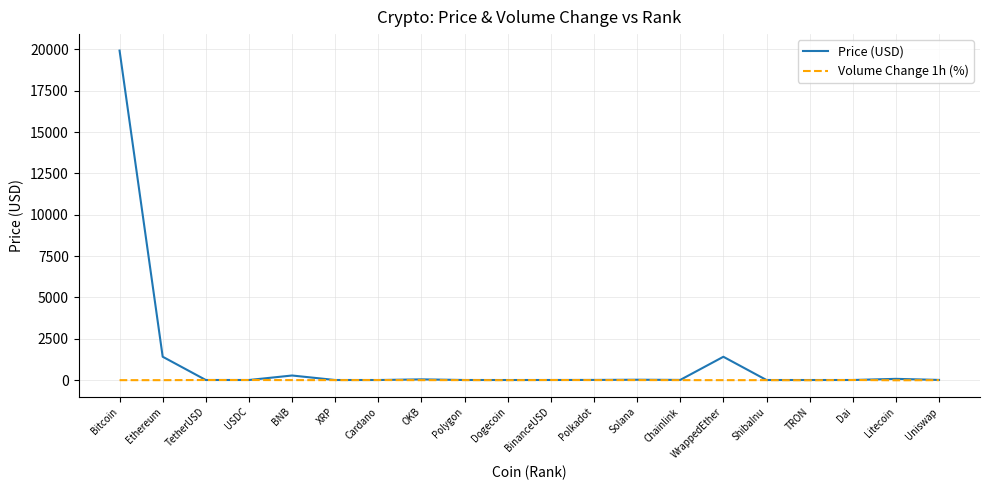

The Price (USD) series shows 0.3 at Cardano. True or false?

True